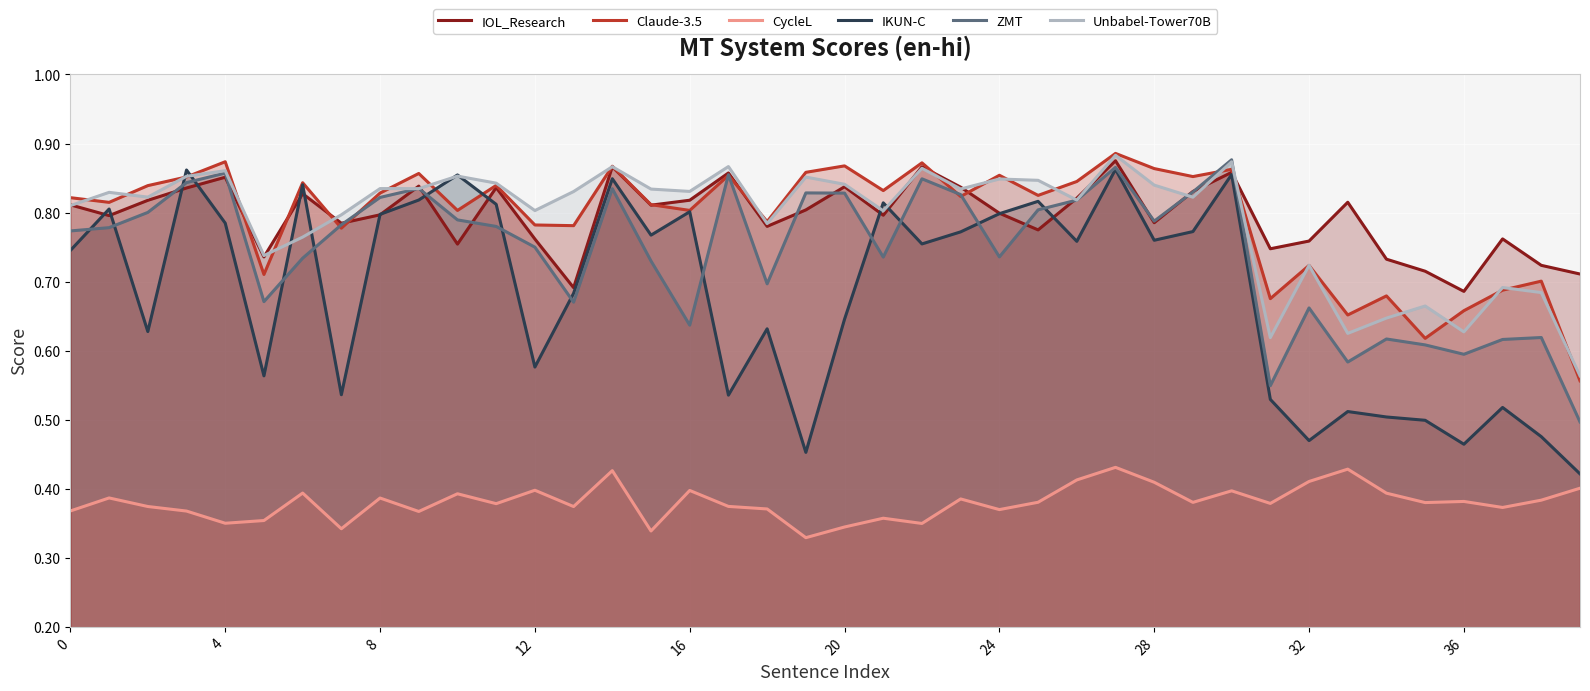

True or false: IOL_Research and CycleL intersect in this chart.

False